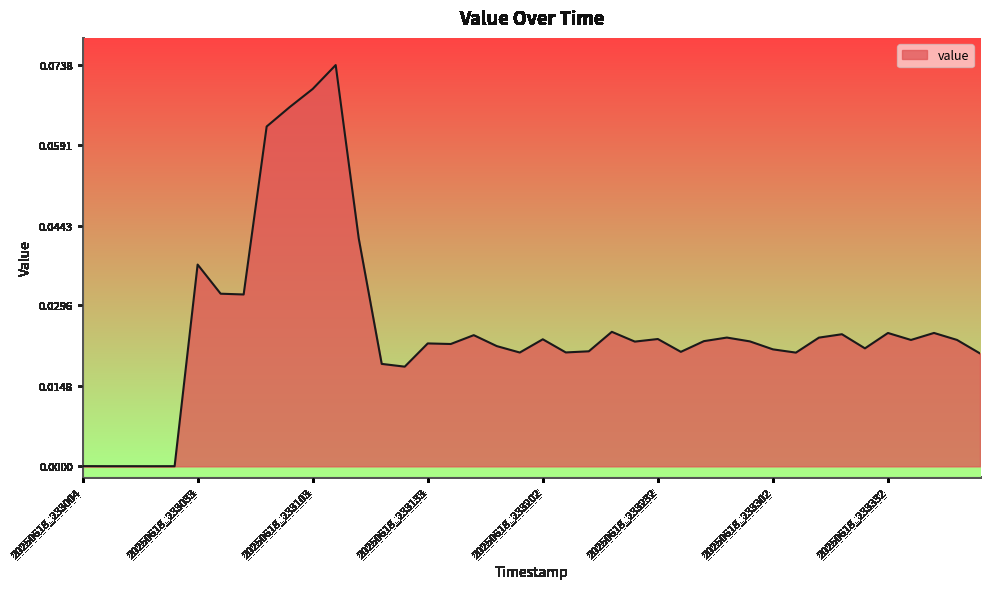

At which category does the chart reach its minimum across all series?

20250618_233022